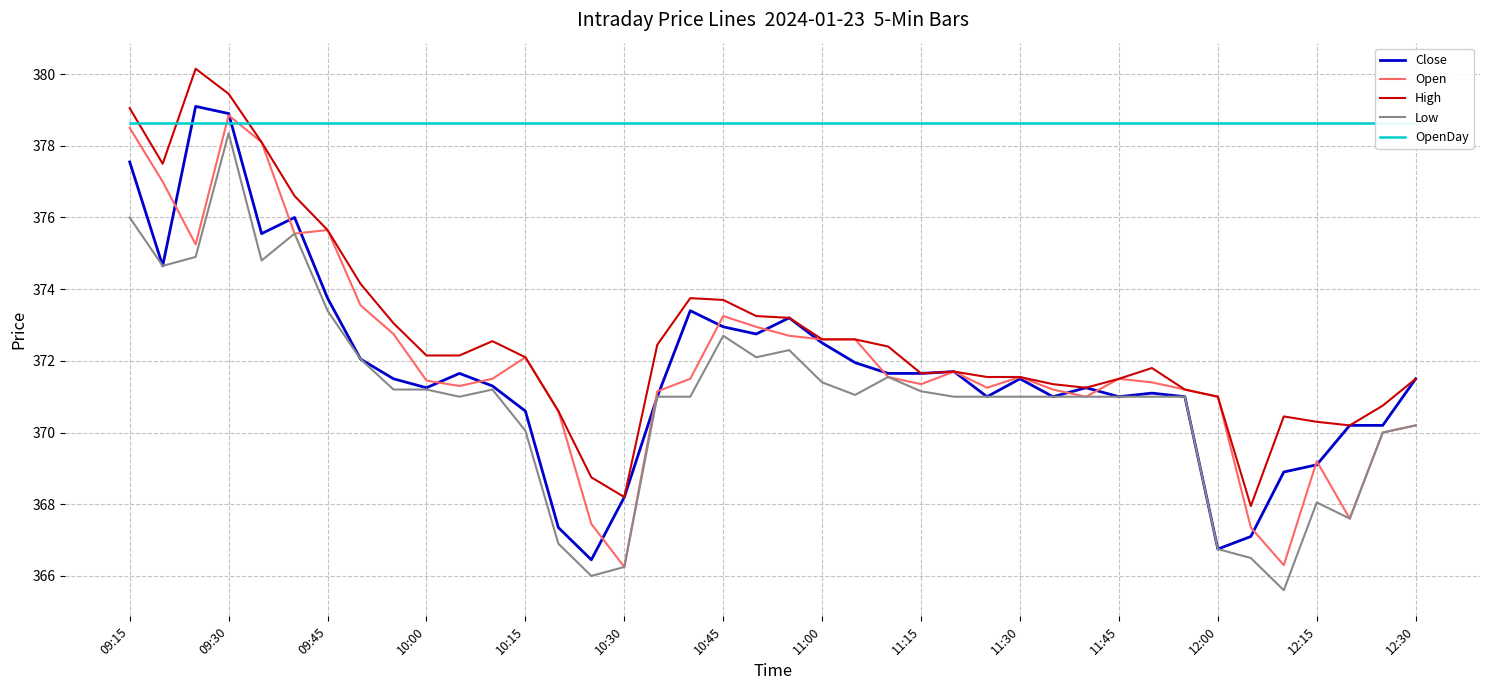

Does the chart have visible grid lines?

Yes